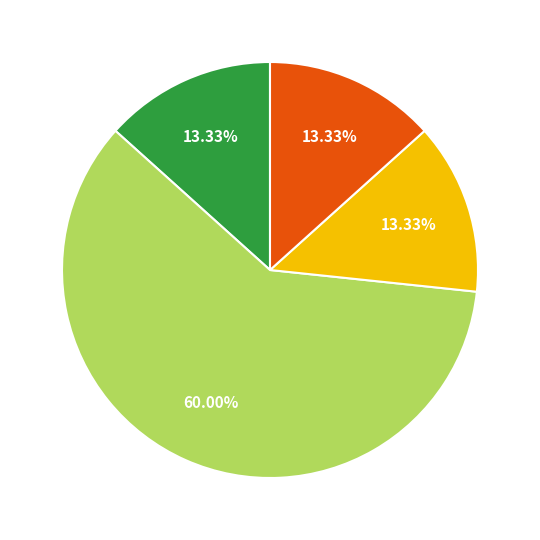

Is there a majority slice in this chart?

Yes